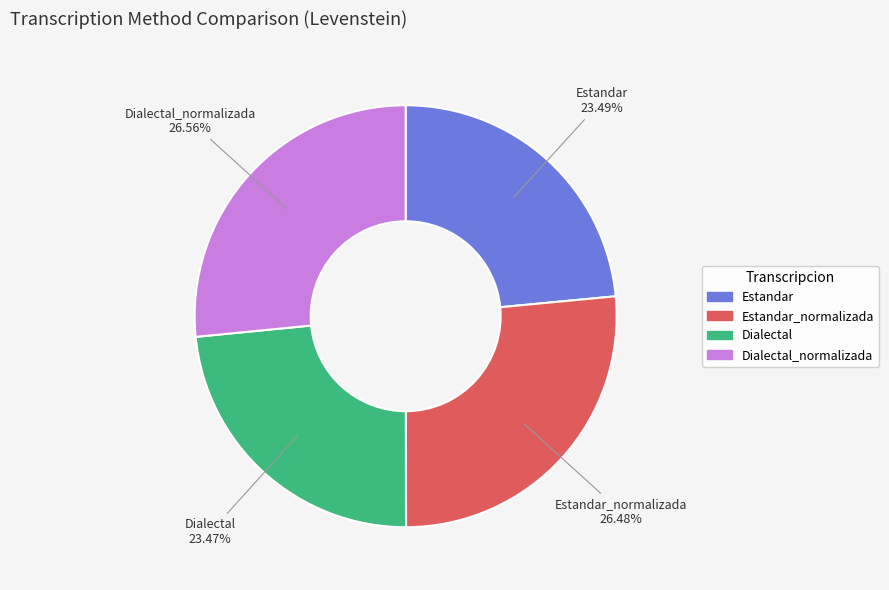

Count the number of slices in the pie.

4